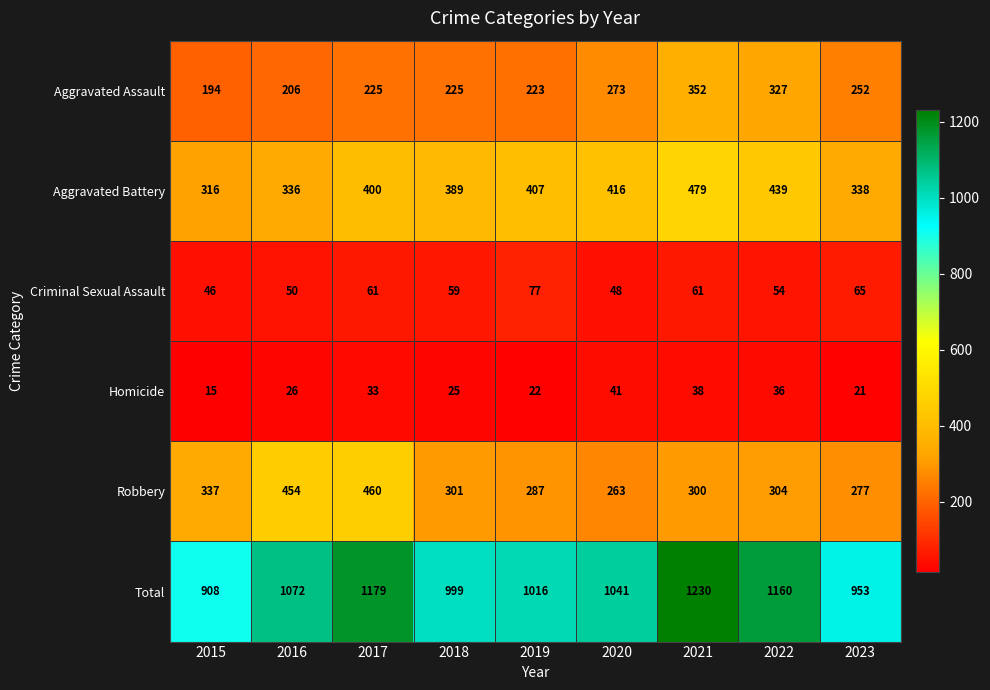

Which series has the largest range (max minus min)?

Total